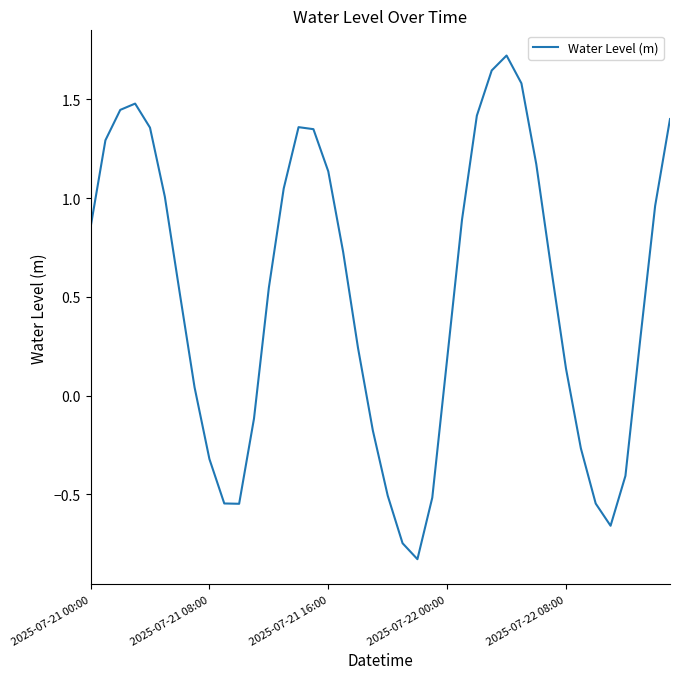

What is the difference between the maximum and minimum values?

2.6